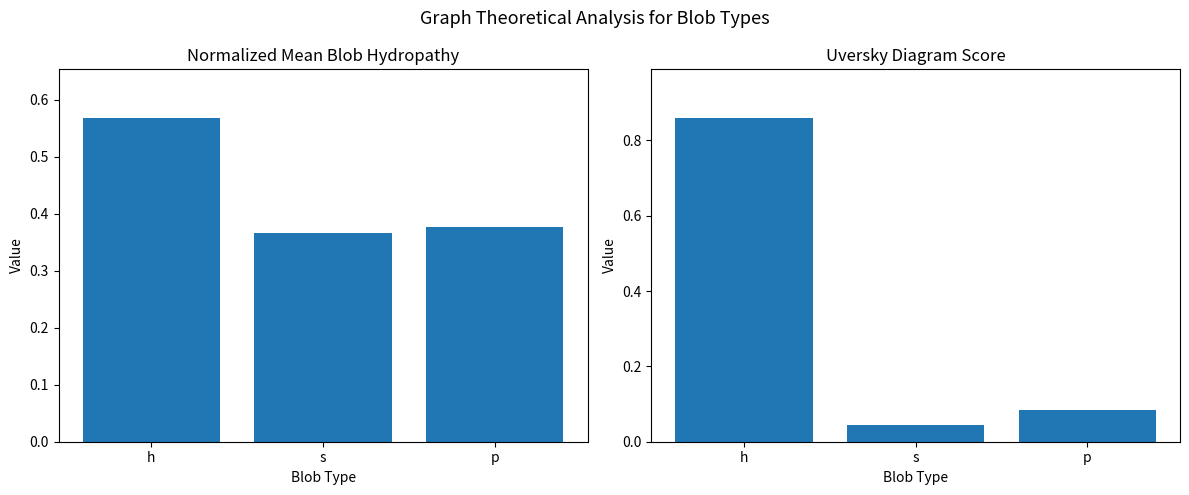

True or false: Uversky_Diagram_Score has a value of 0.0 at s.

False